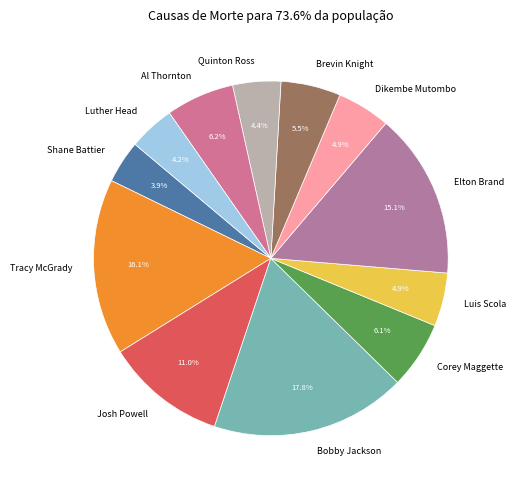

Combined, do Quinton Ross and Luis Scola account for over 50%?

No